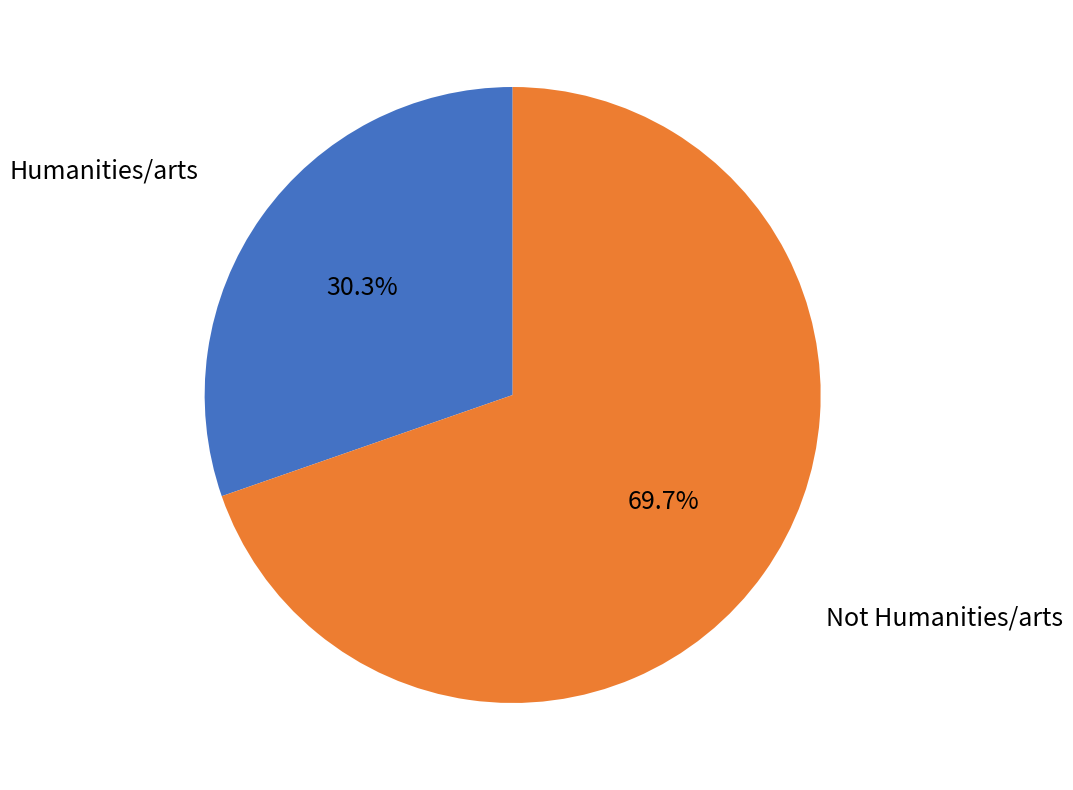

To the nearest percent, what portion does Humanities/arts represent?

30%